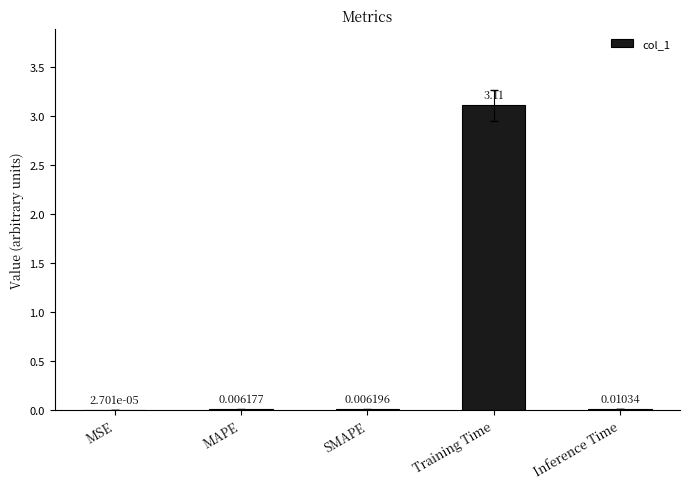

What is the greatest value displayed?

3.1